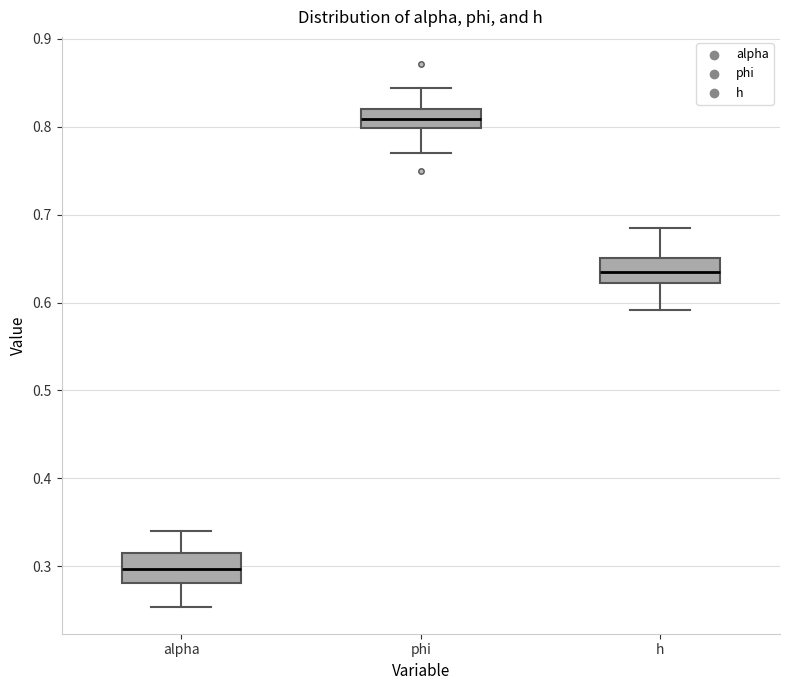

Reading left to right, transcribe this box plot: for each box, give where its median line is, the range the box spans, and where its two whiskers end, as read against the y-axis. The values are not printed on the chart, so give them approximately, as read against the axis.

alpha: median 0.30, box 0.28 to 0.31, whiskers 0.25 to 0.34
phi: median 0.81, box 0.80 to 0.82, whiskers 0.77 to 0.84
h: median 0.63, box 0.62 to 0.65, whiskers 0.59 to 0.69